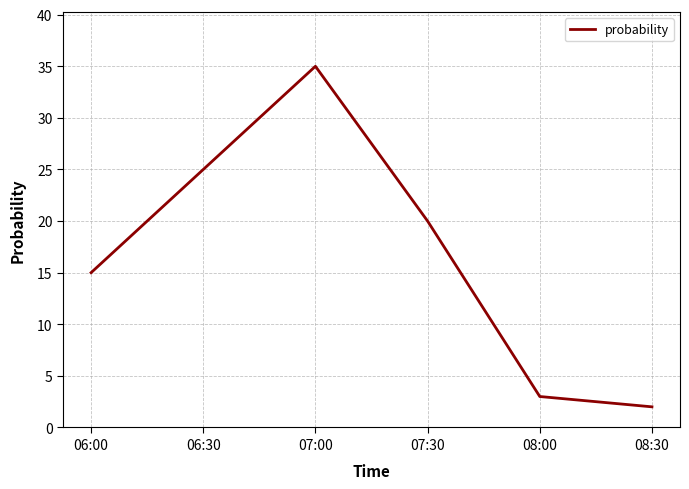

What position from the left is 08:30?

6